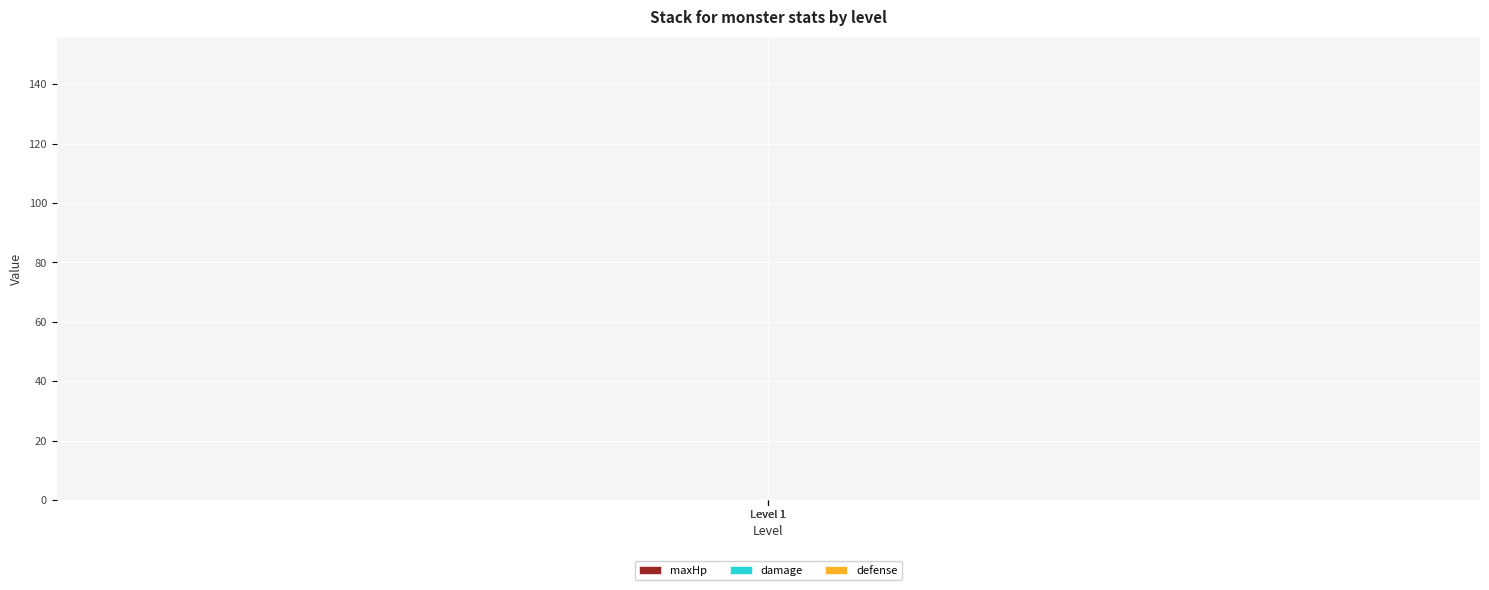

Does the chart display data point markers on the line(s)?

No